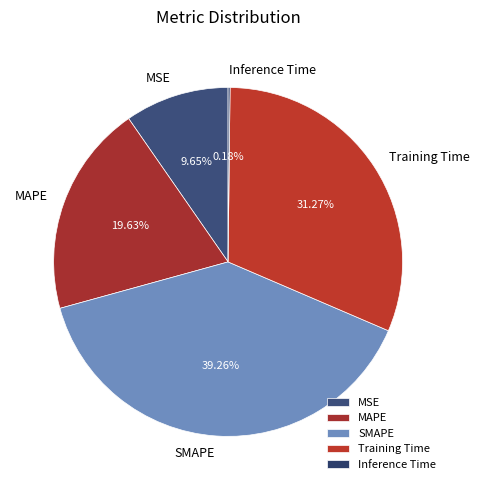

Does any single category account for the majority?

No